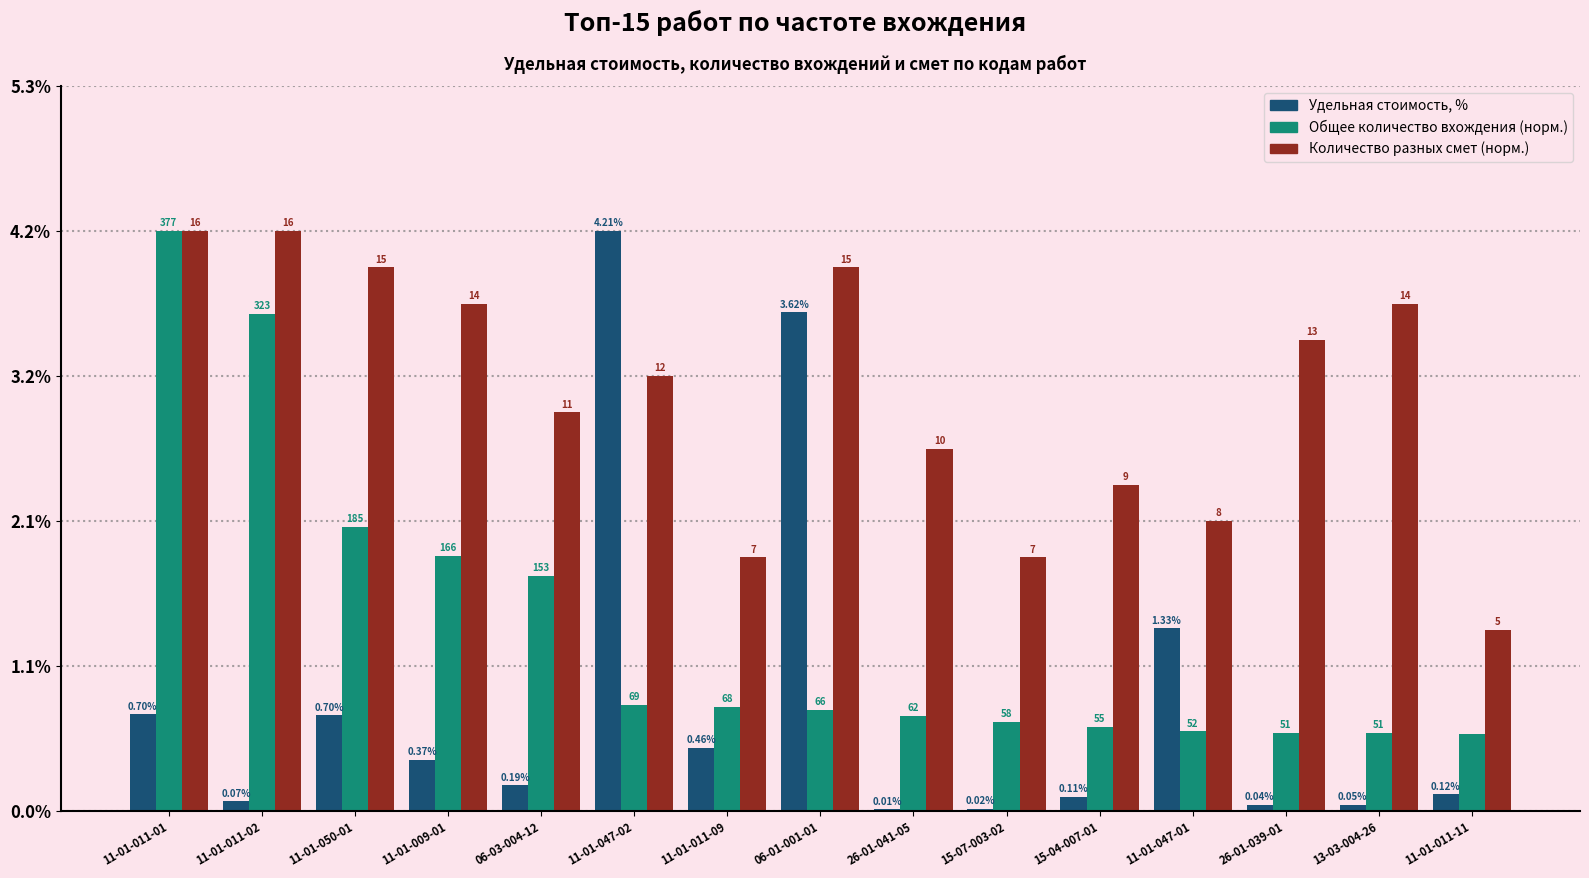

Are the bars horizontal?

No